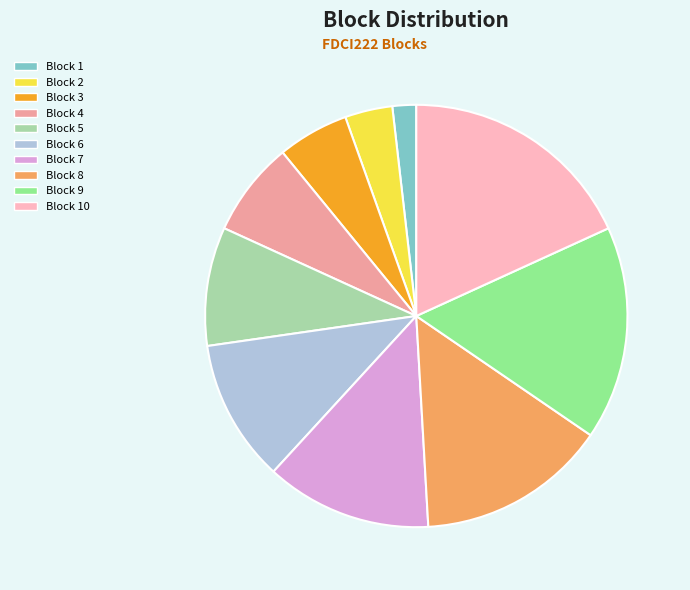

How many segments does this pie chart have?

10